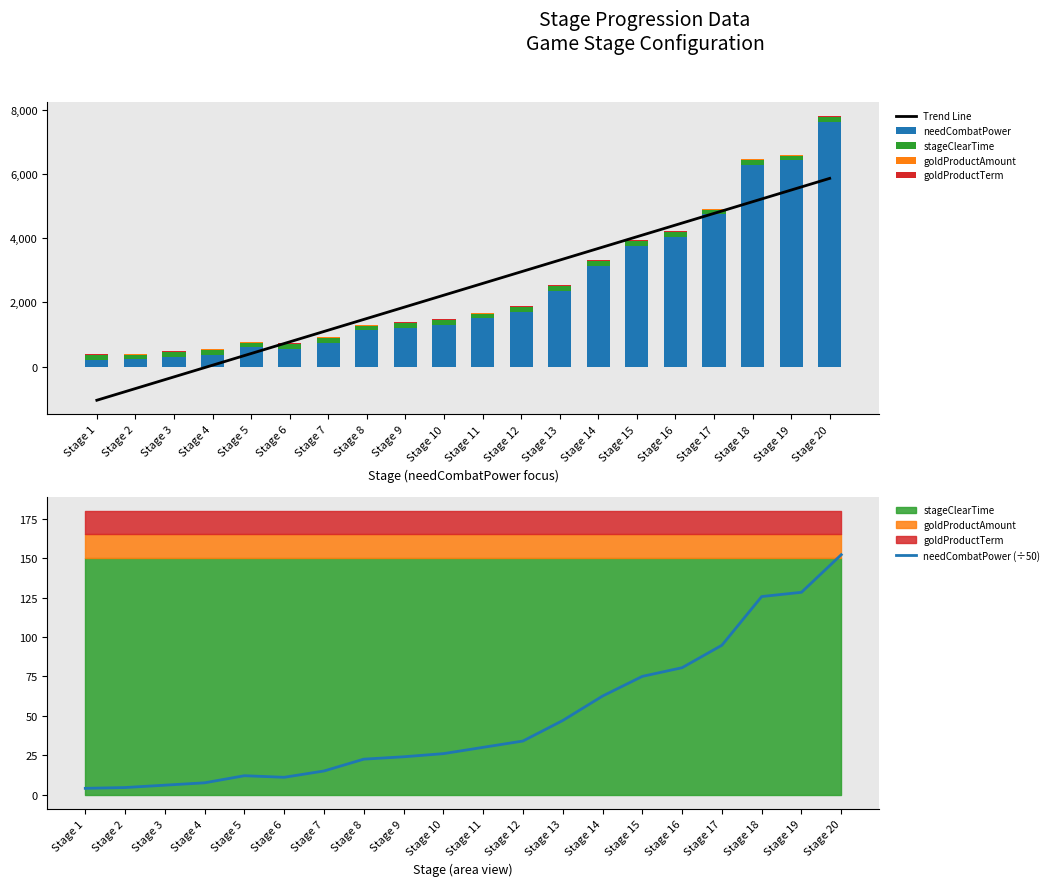

Is the value of goldProductAmount at Stage 17 greater than the value of goldProductTerm at Stage 15?

No